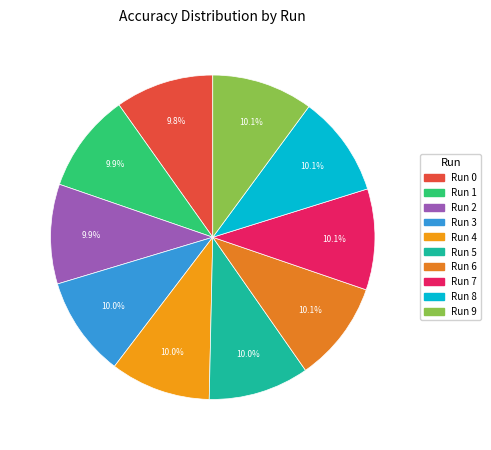

Count the number of slices in the pie.

10